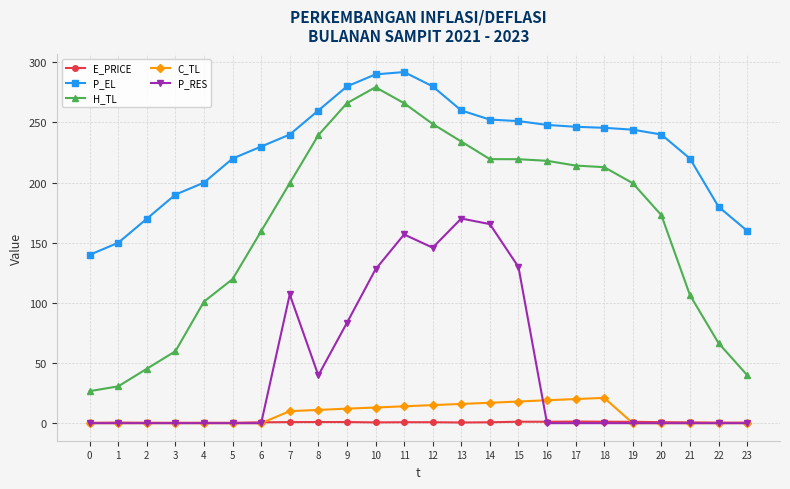

How many lines are shown in the chart?

5